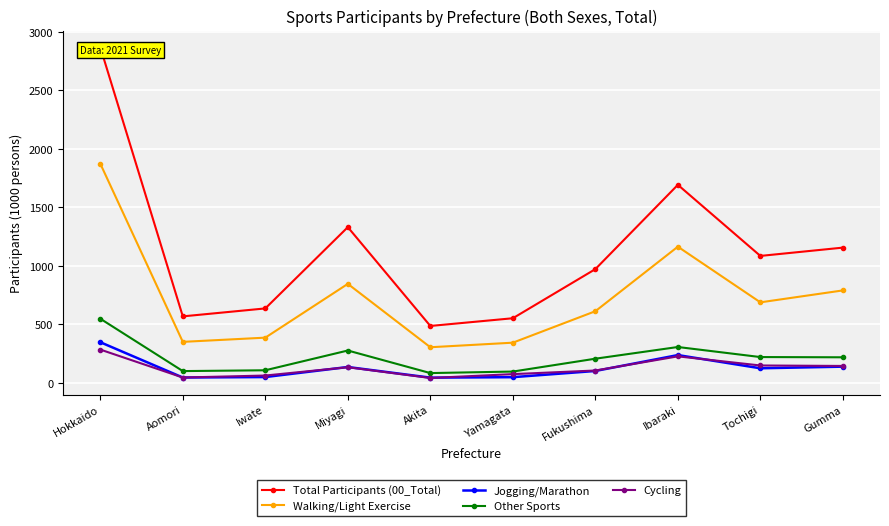

Reading left to right, list all the values displayed in this chart.

Total Participants (00_Total): 2869	567	635	1330	485	551	971	1692	1084	1155
Walking/Light Exercise: 1873	349	385	845	303	342	611	1163	687	789
Jogging/Marathon: 346	44	48	134	43	47	100	236	123	137
Other Sports: 547	99	106	275	82	95	205	305	219	217
Cycling: 283	44	61	132	40	73	104	225	147	143